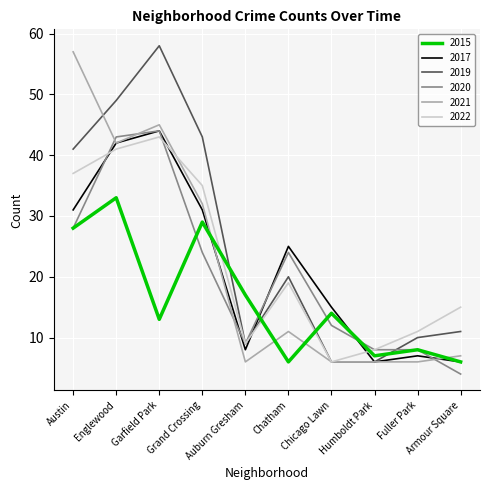

Is this an area chart (filled region under the line)?

No